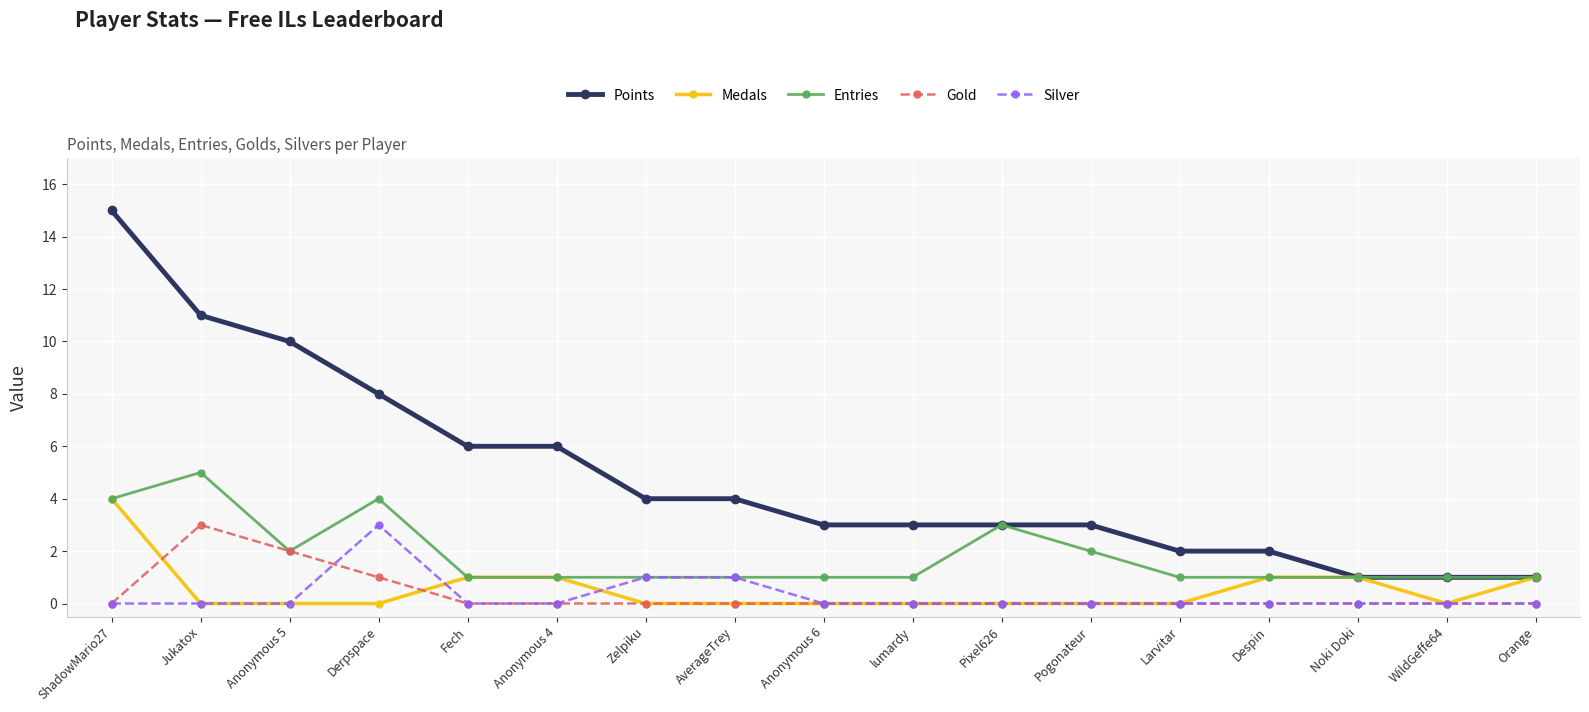

Is it true that Medals equals -3 at lumardy?

False